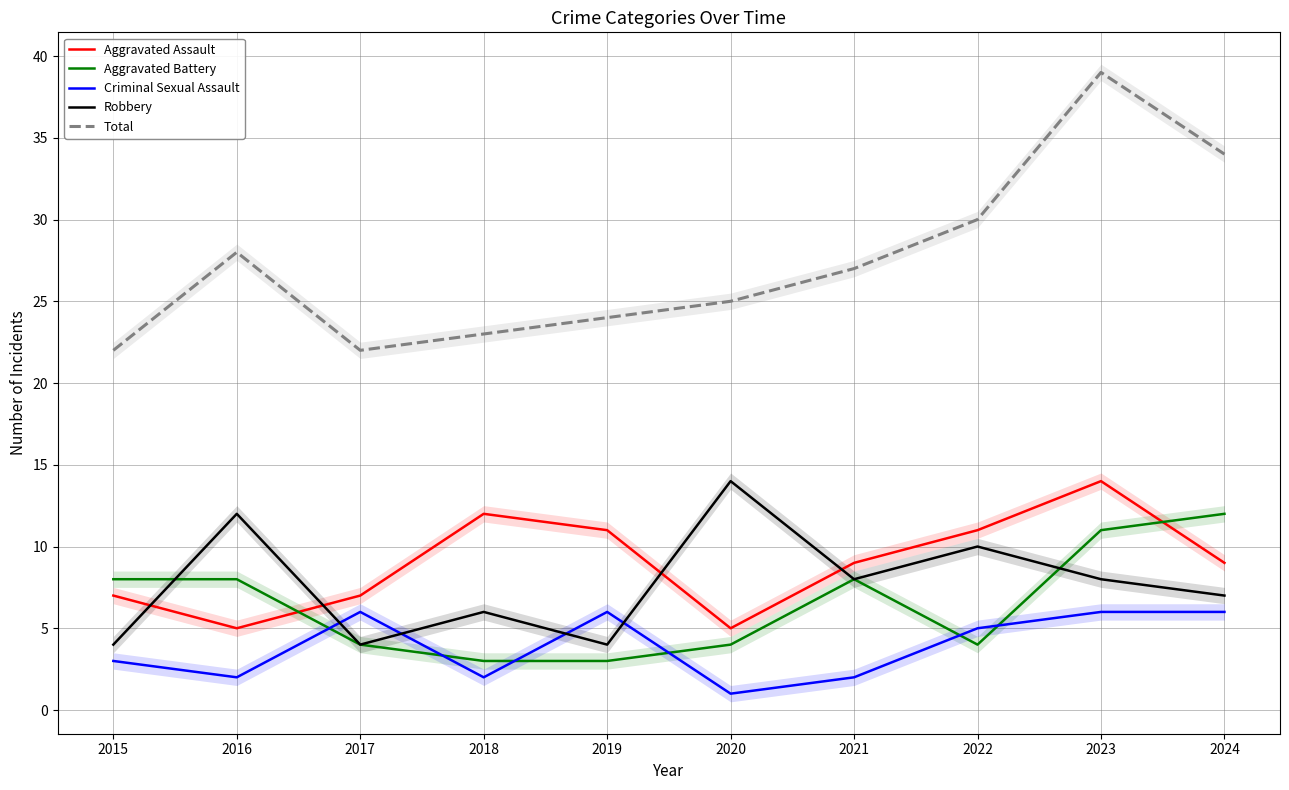

Reading left to right, list all the values displayed in this chart.

Aggravated Assault: 7	5	7	12	11	5	9	11	14	9
Aggravated Battery: 8	8	4	3	3	4	8	4	11	12
Criminal Sexual Assault: 3	2	6	2	6	1	2	5	6	6
Robbery: 4	12	4	6	4	14	8	10	8	7
Total: 22	28	22	23	24	25	27	30	39	34